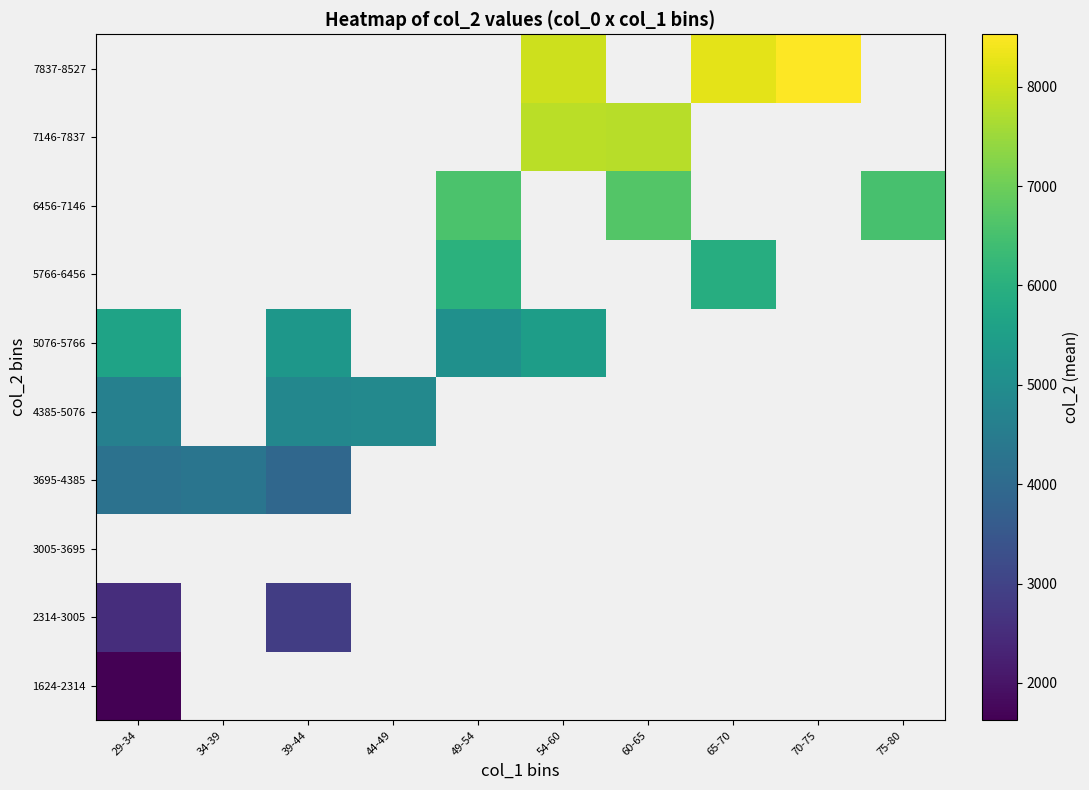

What is the difference between the maximum and minimum values in the 3695-4385 series?

382.0